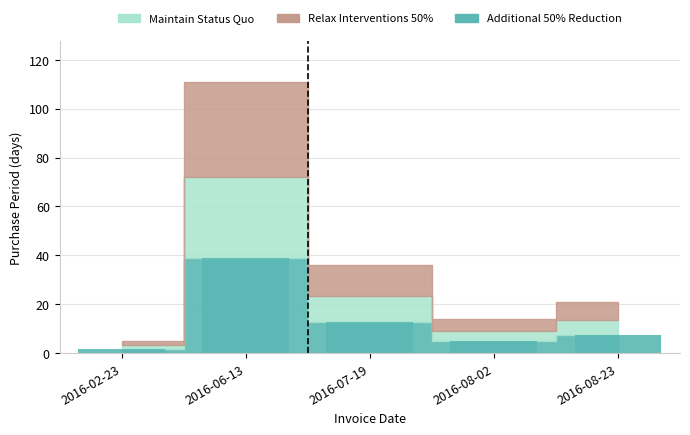

How many values are below 7?

2